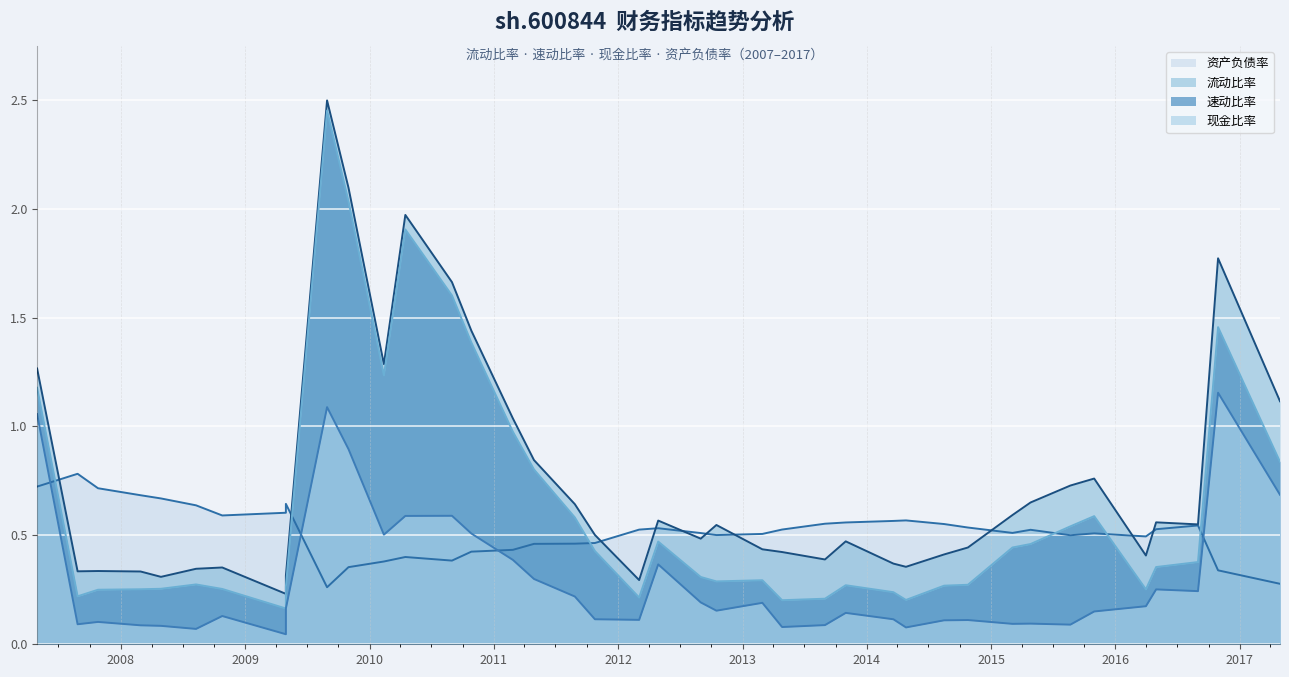

Rank the series at 2009-04-30 from lowest to highest value.

现金比率, 速动比率, 流动比率, 资产负债率